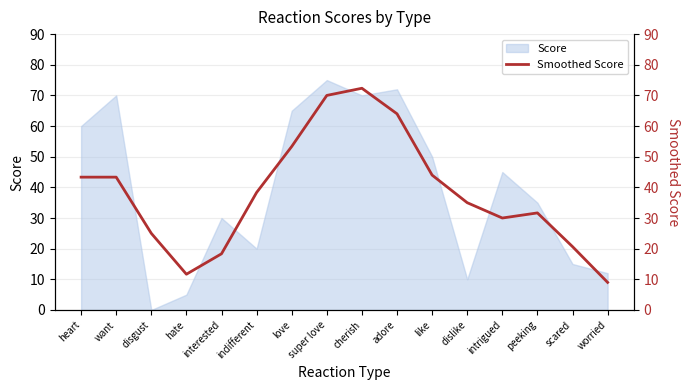

Which has a higher value, heart or worried?

heart